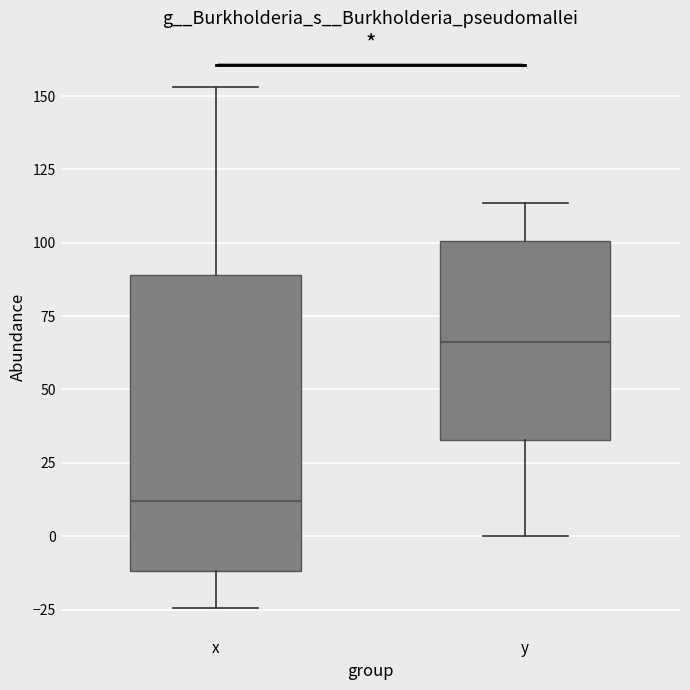

Which box is the tallest, from its lower edge to its upper edge?

x